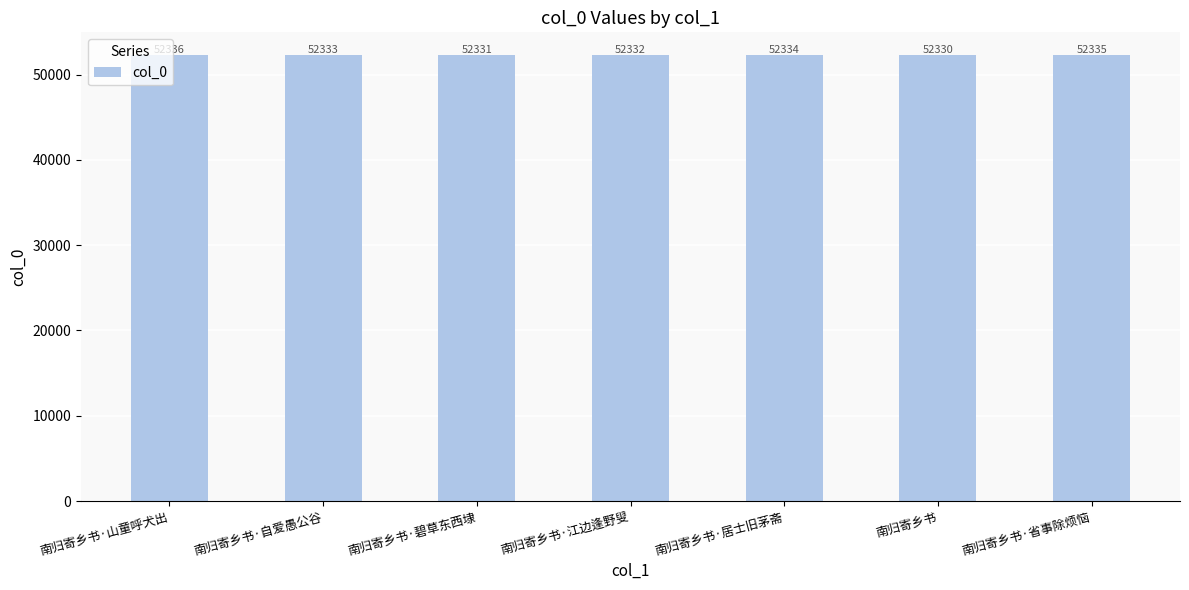

What is the change in value from 南归寄乡书·碧草东西埭 to 南归寄乡书·江边逢野叟?

+1